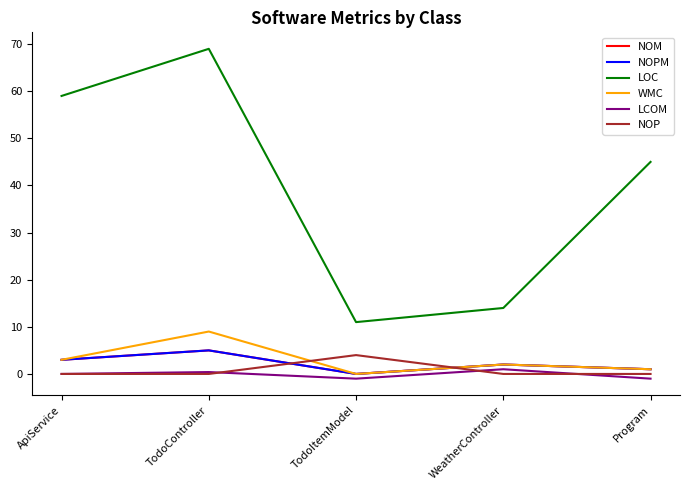

What is the maximum value for LCOM?

1.0